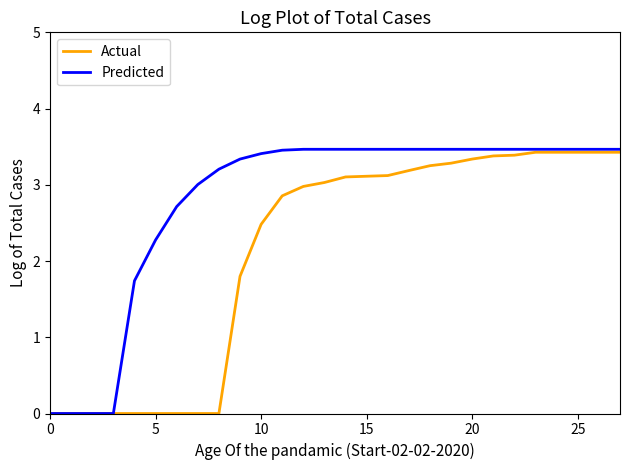

Which series has the largest total across all categories?

Predicted